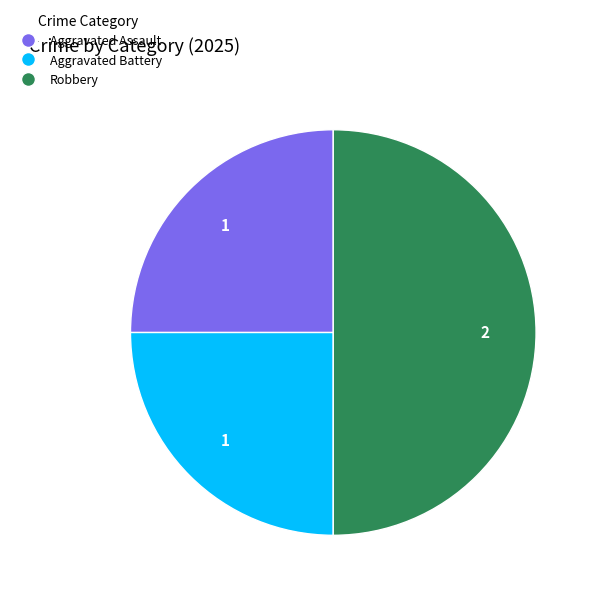

Do Aggravated Assault and Robbery together represent more than half of the pie?

Yes